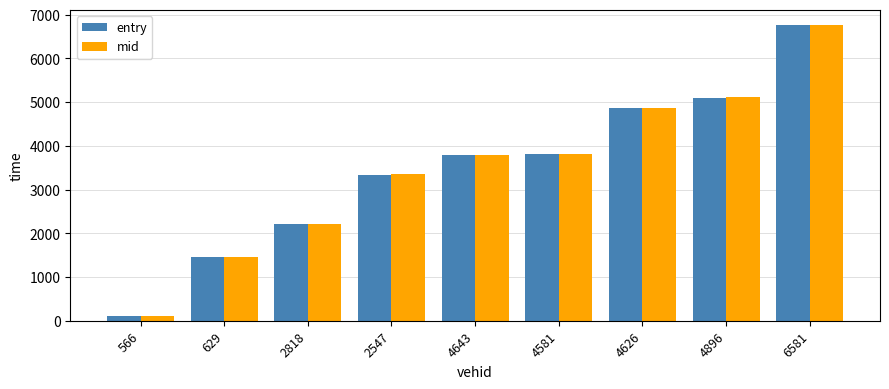

What is the lowest value of the entry series?

107.6